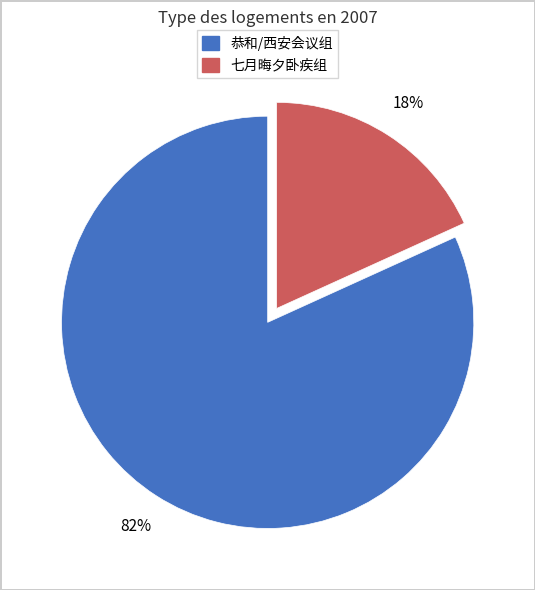

To the nearest percent, what is the difference between the largest and smallest slice percentages?

64%